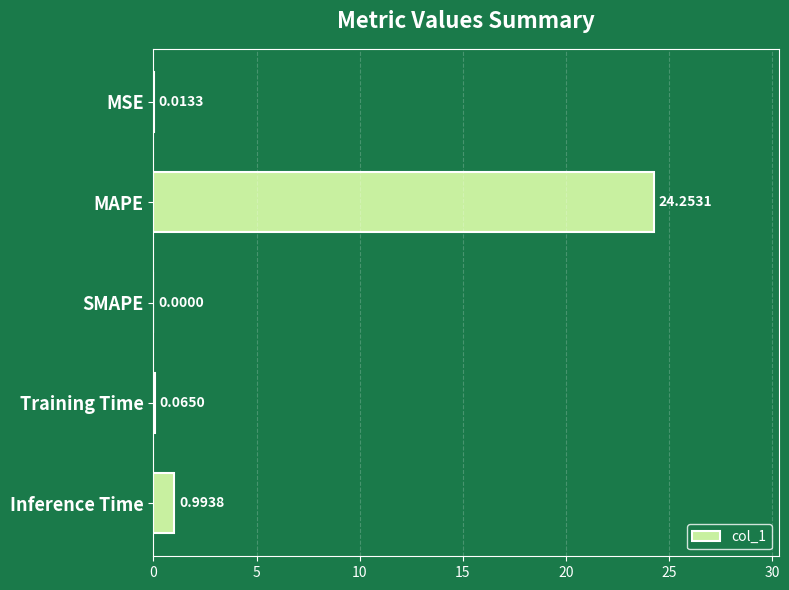

What is the change in value from Training Time to Inference Time?

+0.9